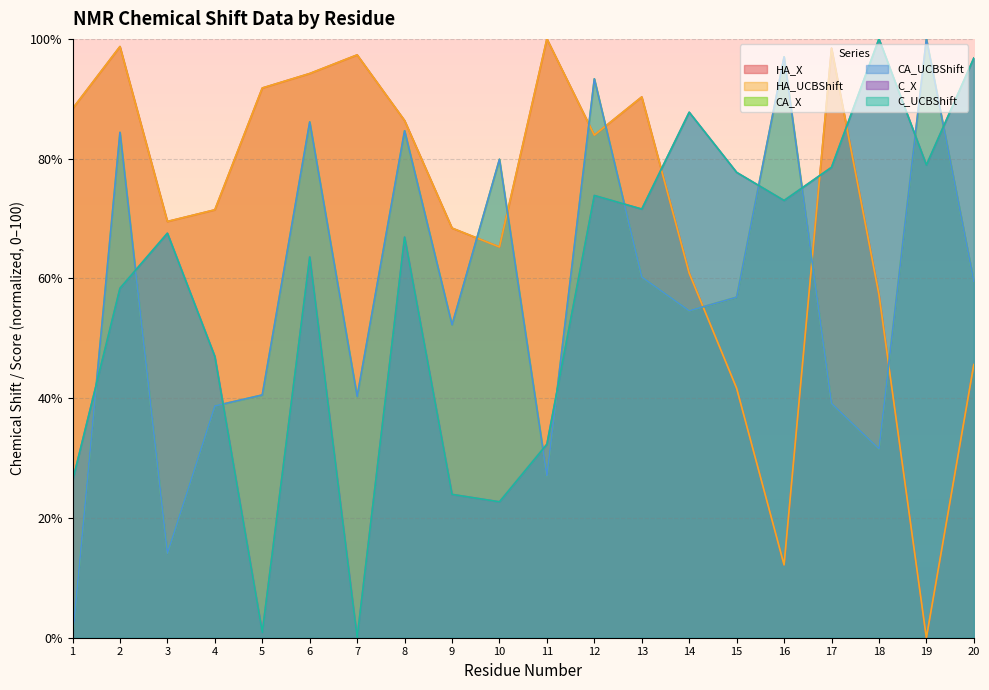

Does the chart display data point markers on the line(s)?

No